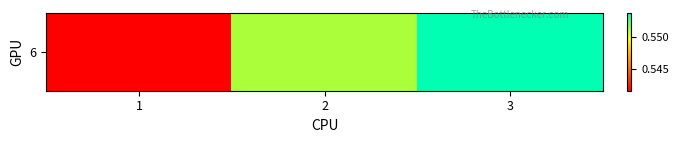

Count the values in the range 0 to 1.

3